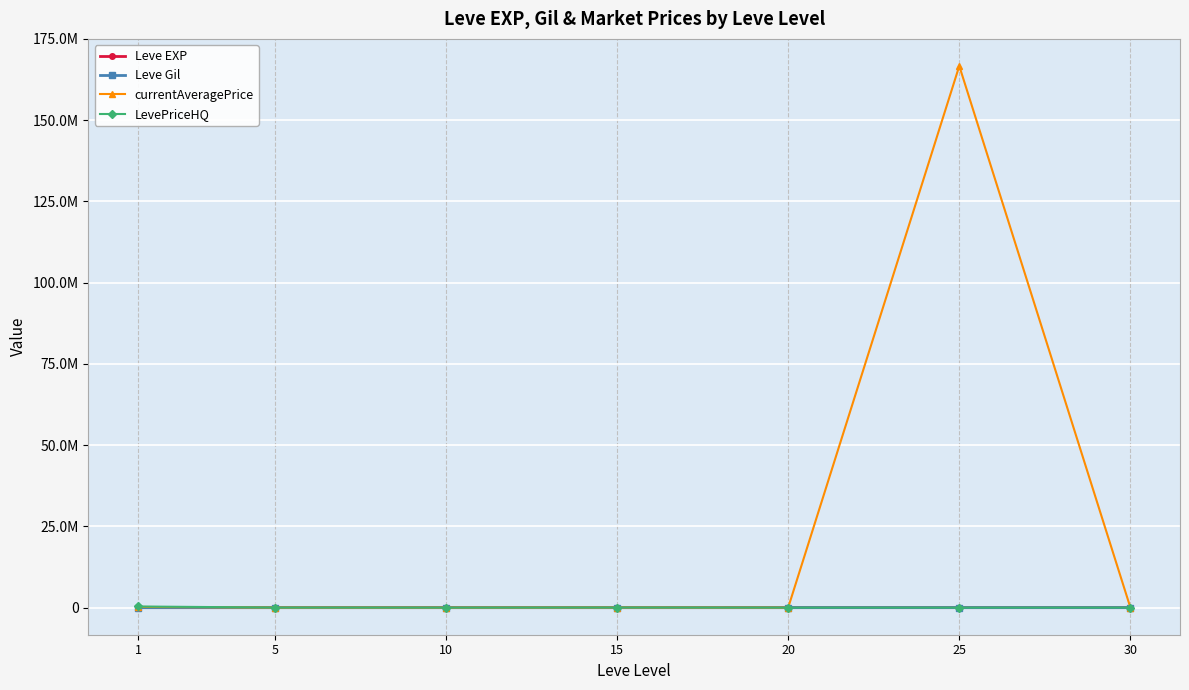

Does the chart have visible grid lines?

Yes